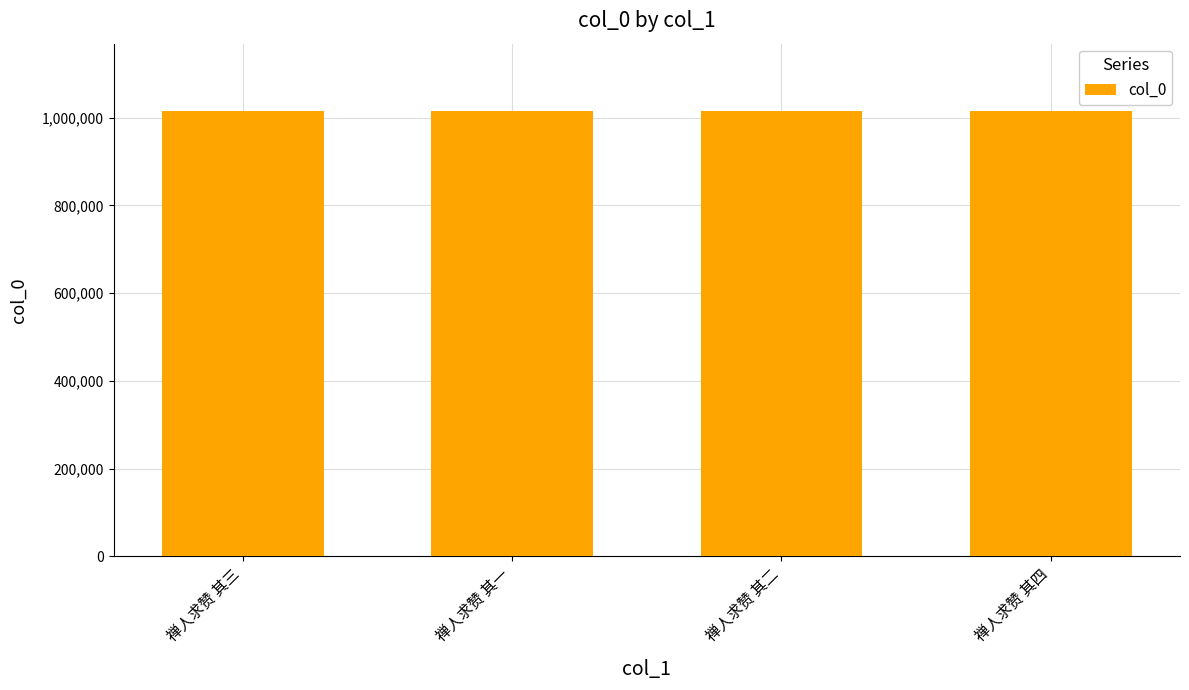

Does the chart contain stacked bars?

No